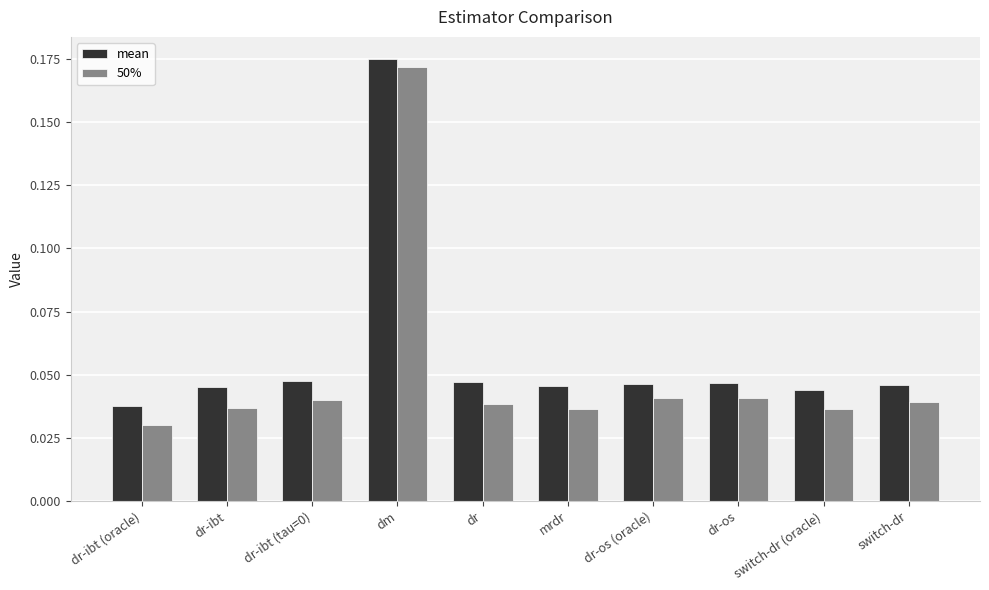

What is the average value of the 50% series?

0.1